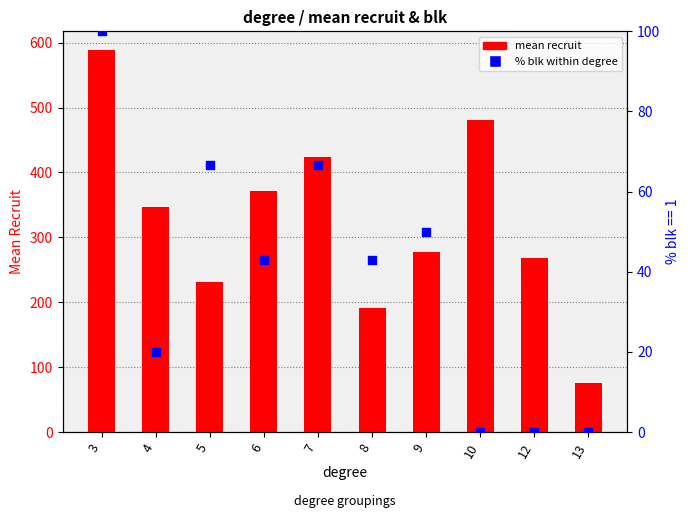

What are all the series names shown in the legend?

mean recruit, % blk within degree